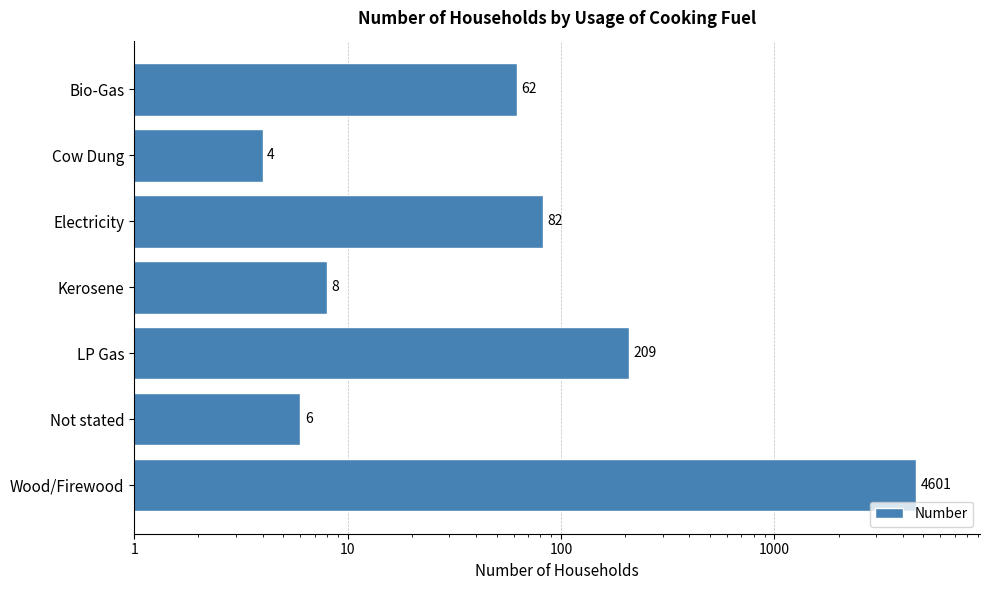

How many categories are shown in the chart?

7